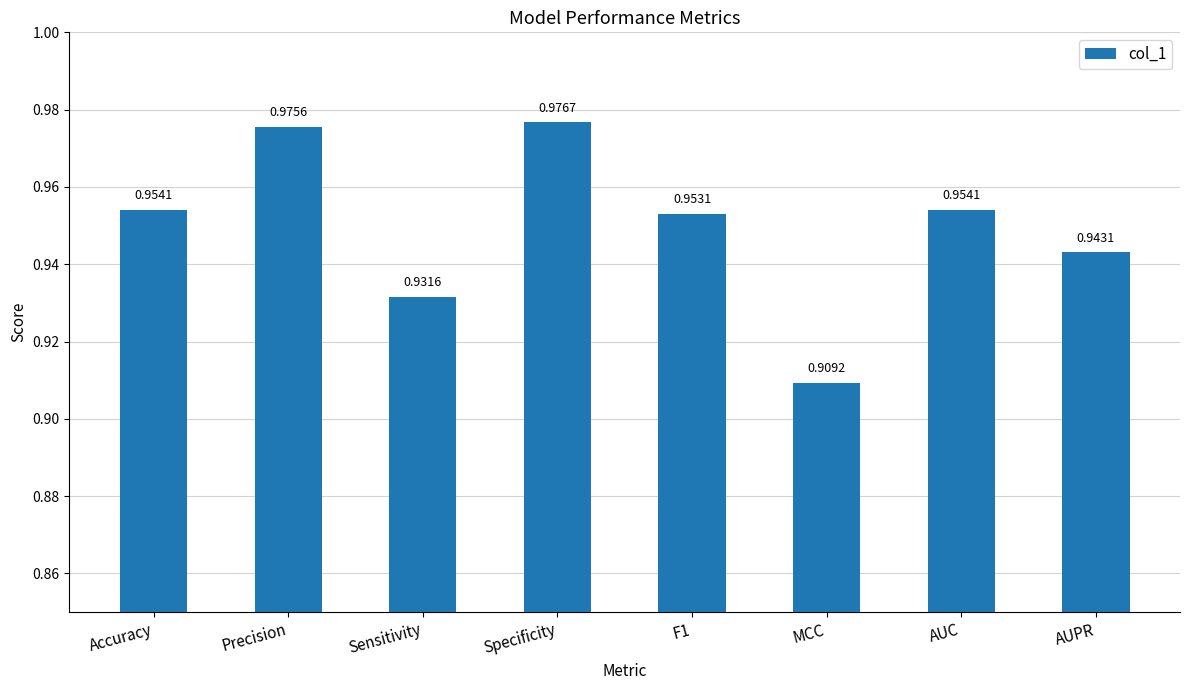

At which label is the value closest to 0?

MCC